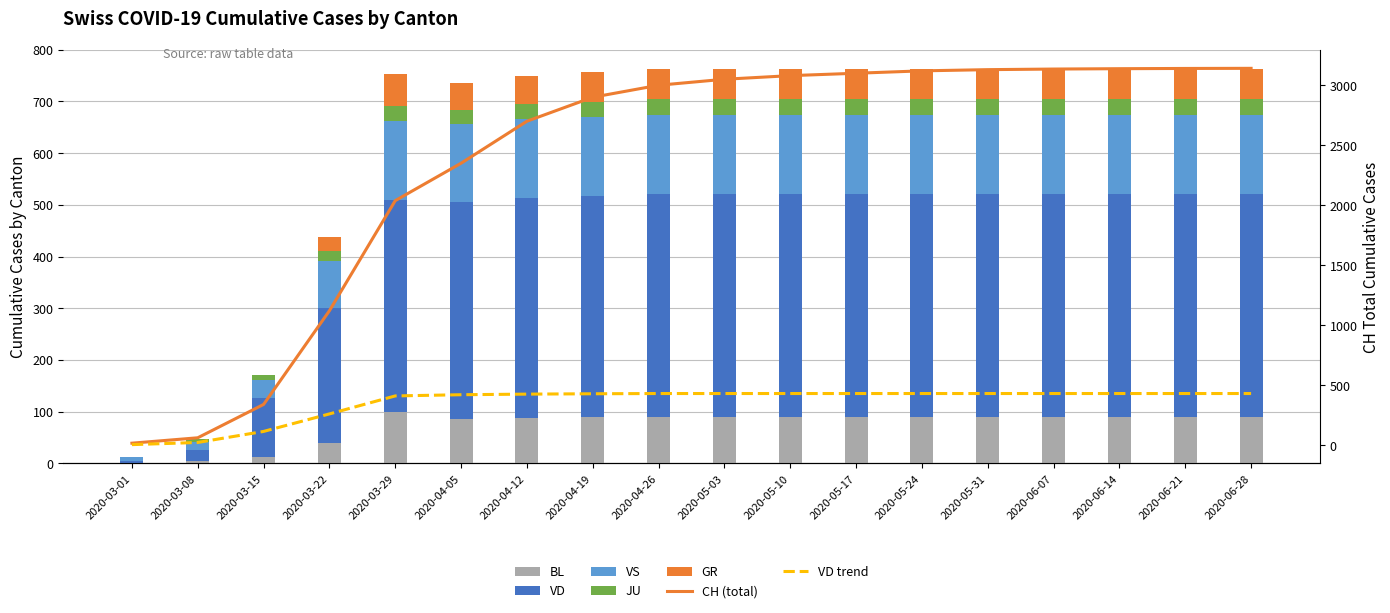

Which series has the widest spread of values?

CH